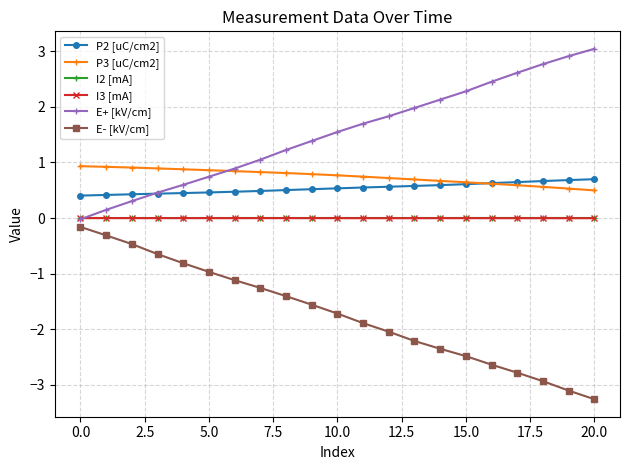

How many lines are shown in the chart?

6